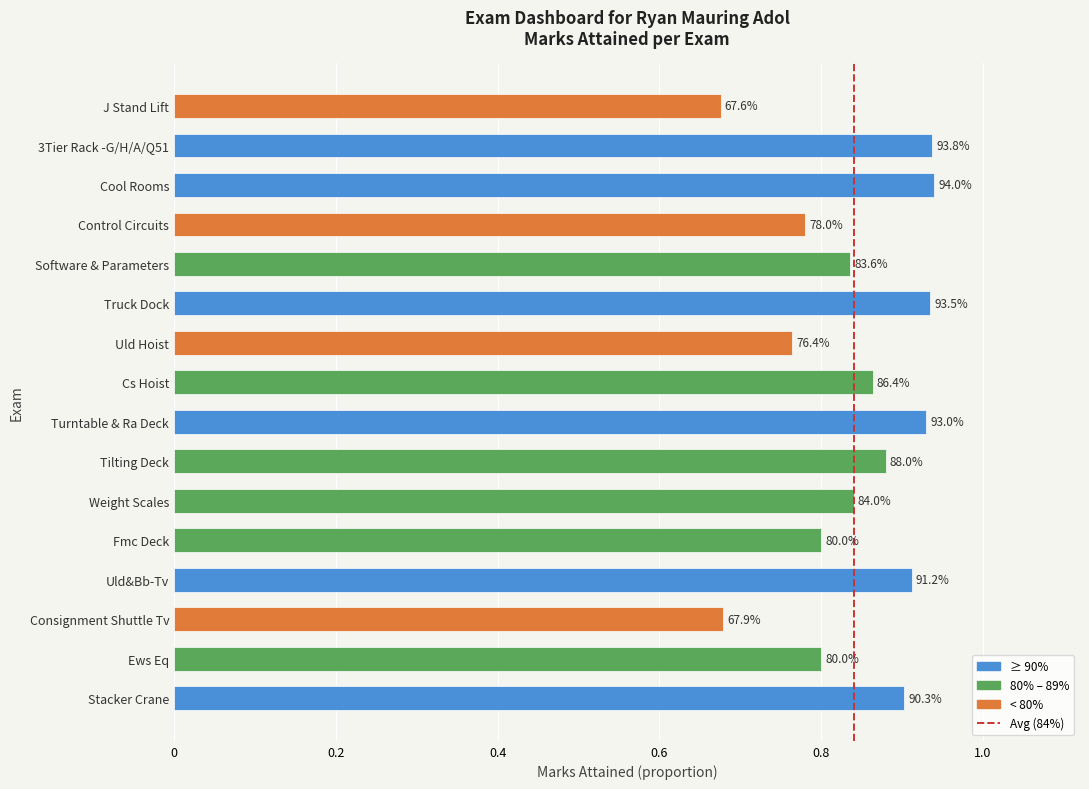

Are the bars horizontal?

Yes